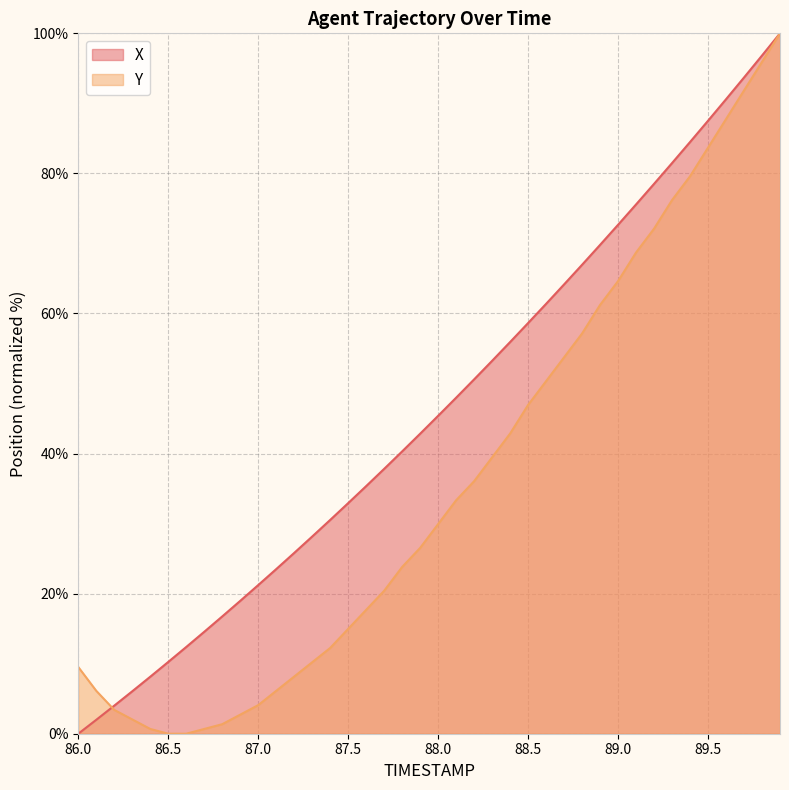

Which label corresponds to the smallest value in the chart?

86.0